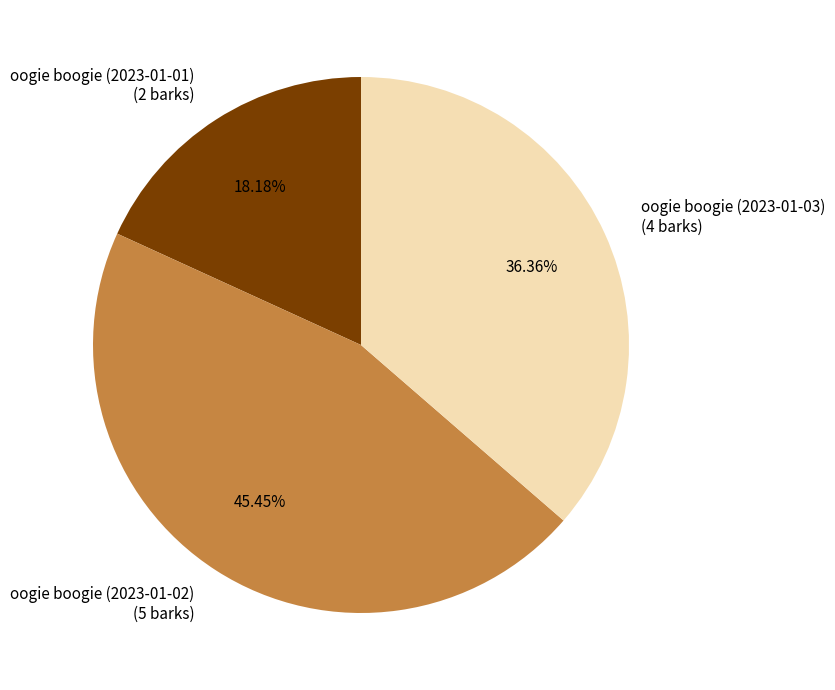

The oogie boogie (2023-01-01) slice represents 18% of the pie. True or false?

True